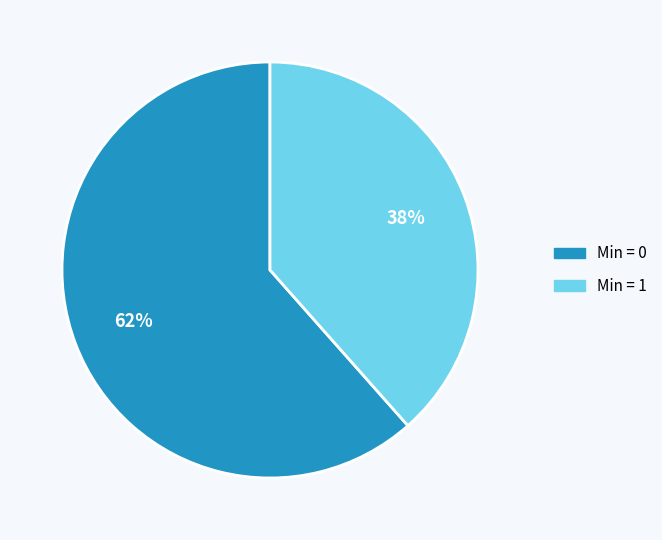

To the nearest percent, what is the average slice percentage?

50%